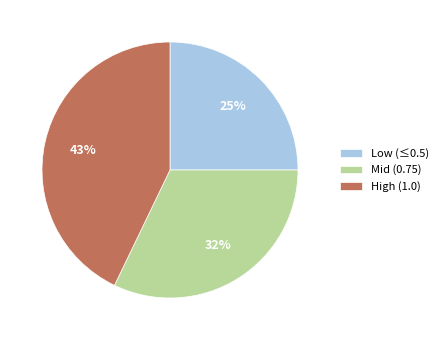

Between Mid (0.75) and Low (≤0.5), which is larger?

Mid (0.75)